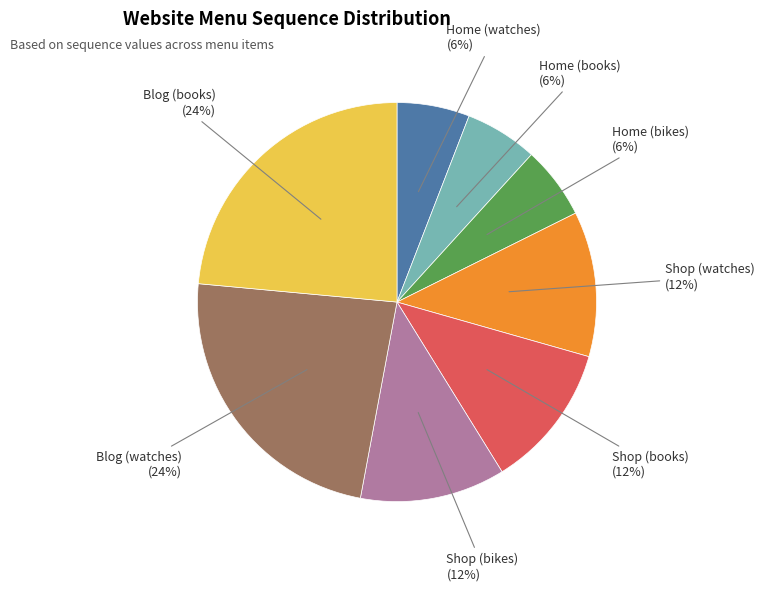

What is the ratio of the value at Shop (watches) to the value at Home (books)?

2.0